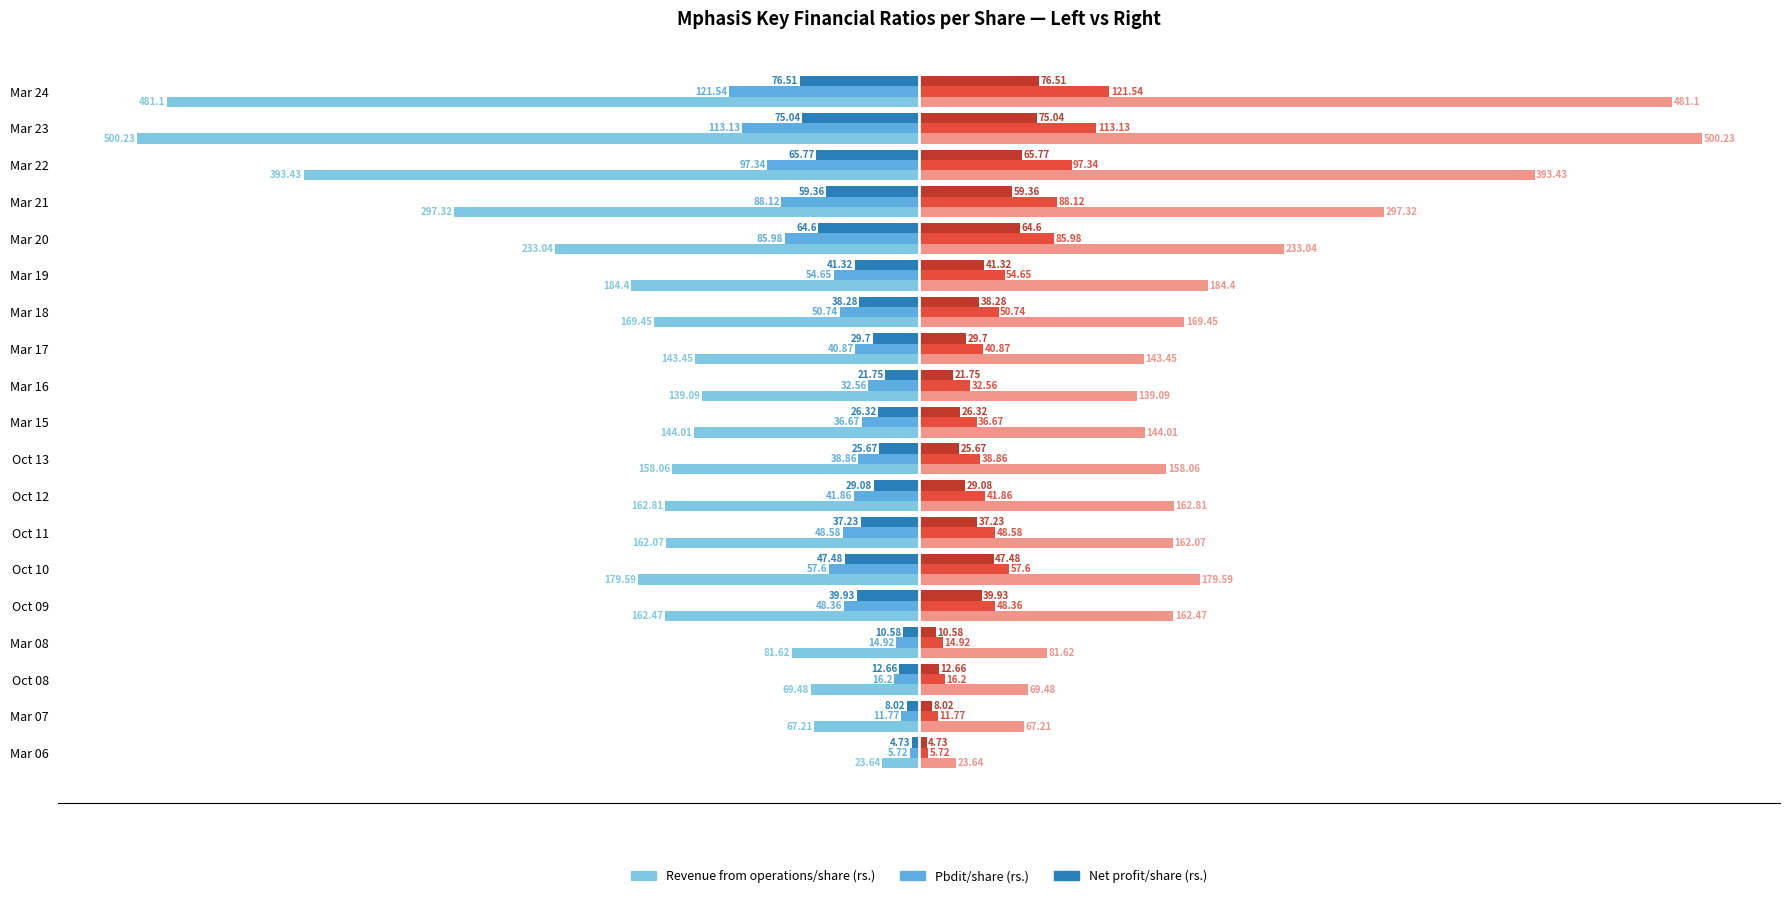

What is the difference between the highest and lowest values at Mar 22?

786.9